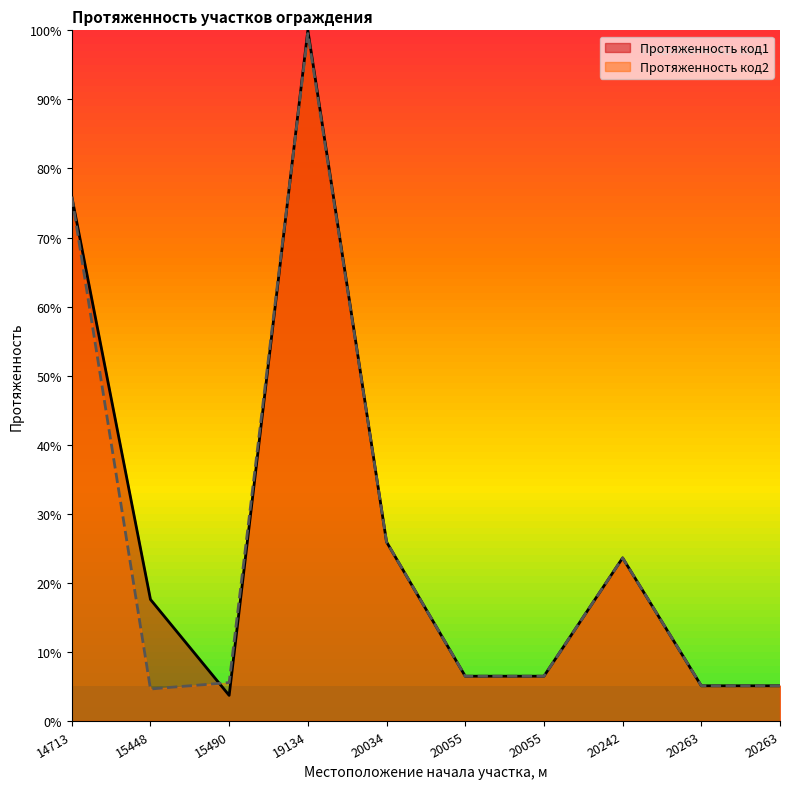

At which category does Протяженность код1 reach its first local valley?

15490